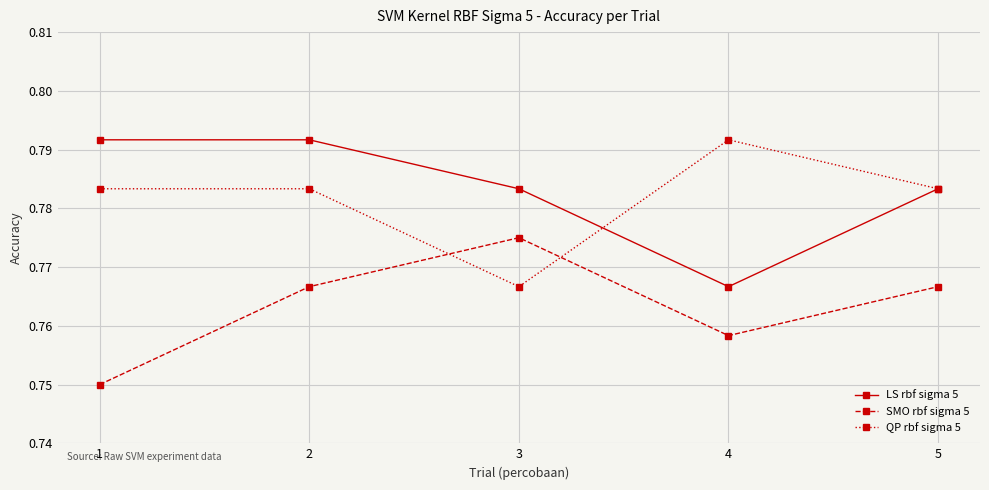

What is the total value across all series at 2?

2.3